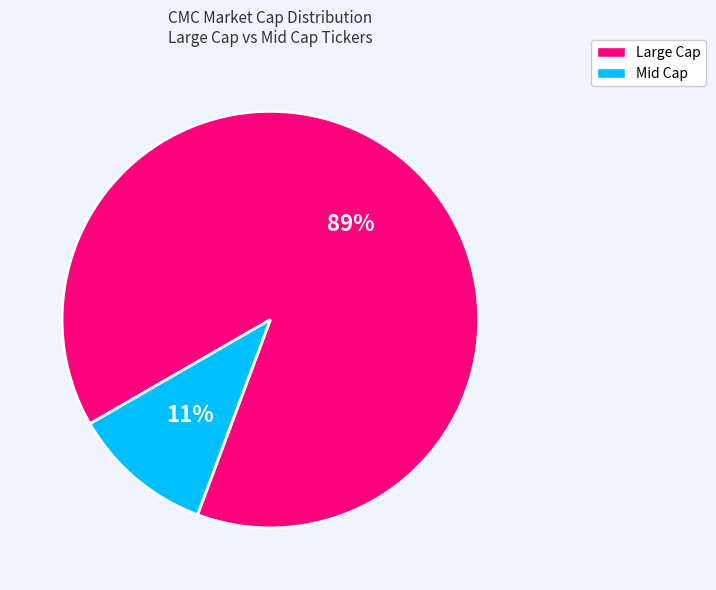

To the nearest percent, what is the average slice percentage?

50%